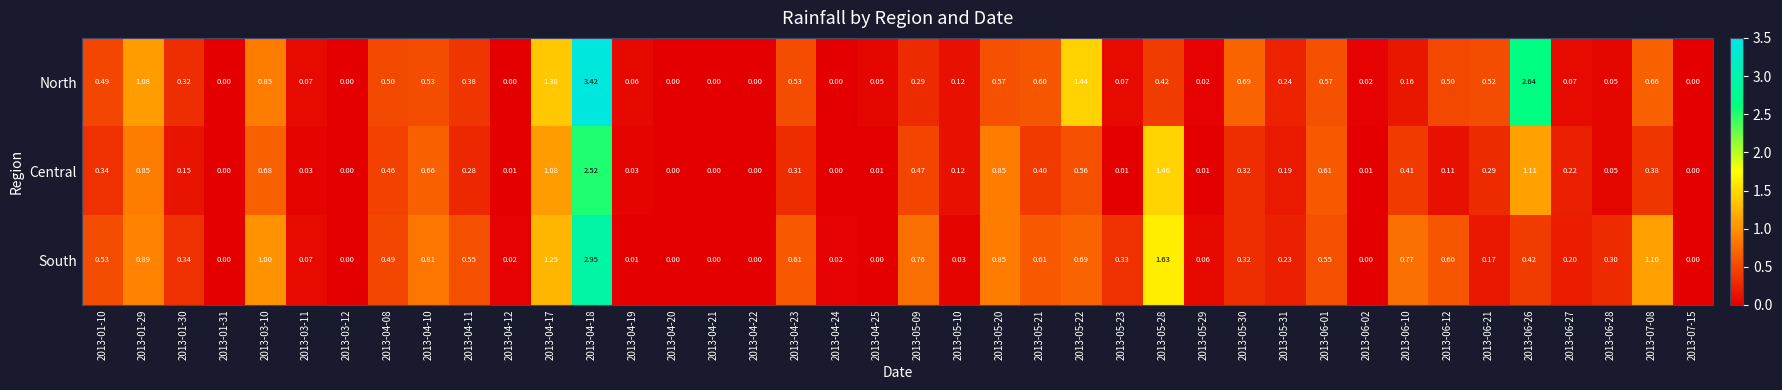

Which series has the largest total across all categories?

North